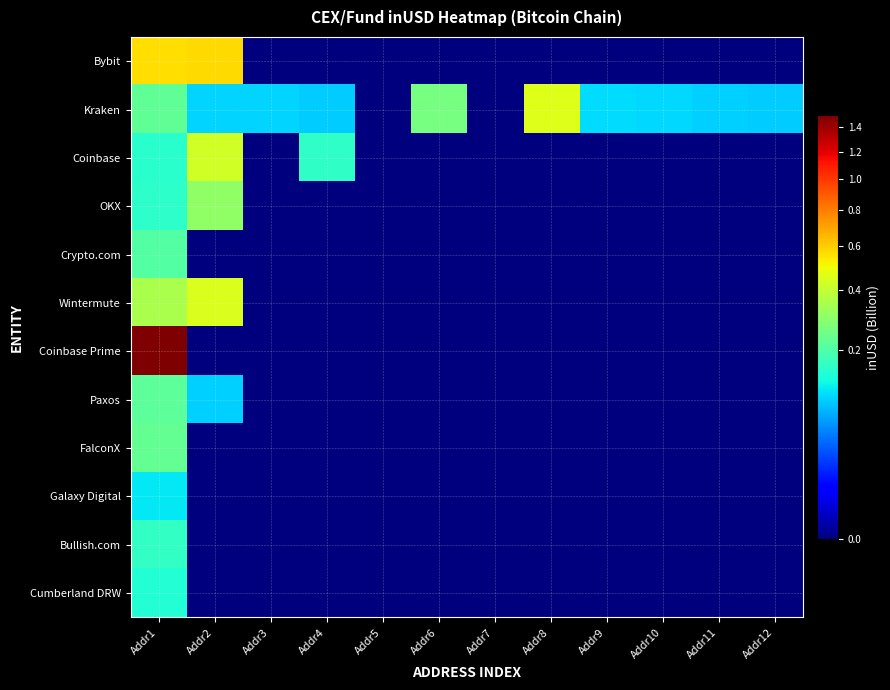

At how many categories does at least one series exceed 12055698745?

1